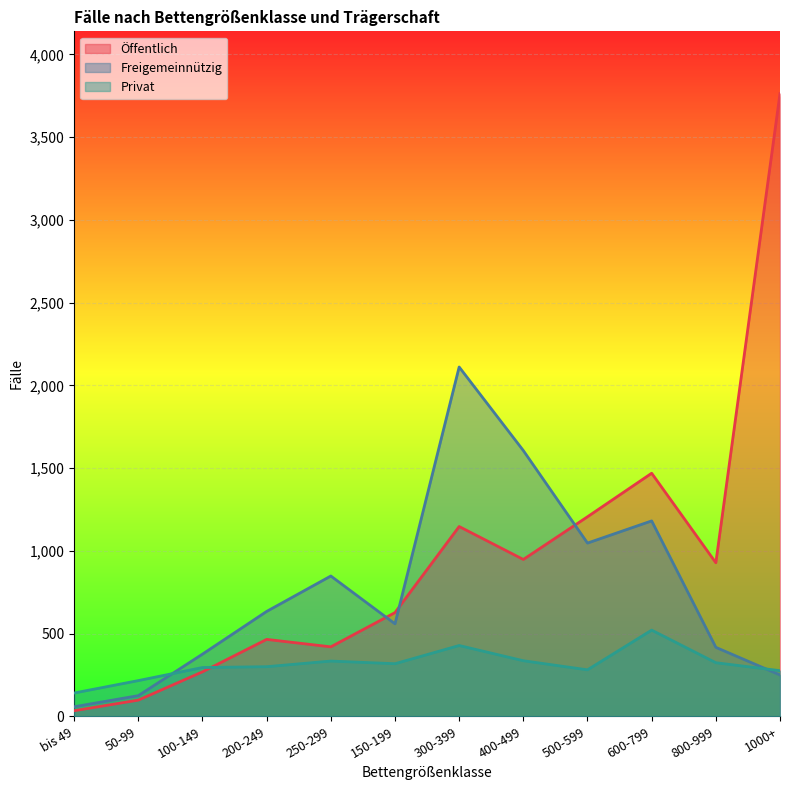

Which has a higher value, 800-999 or 500-599?

500-599